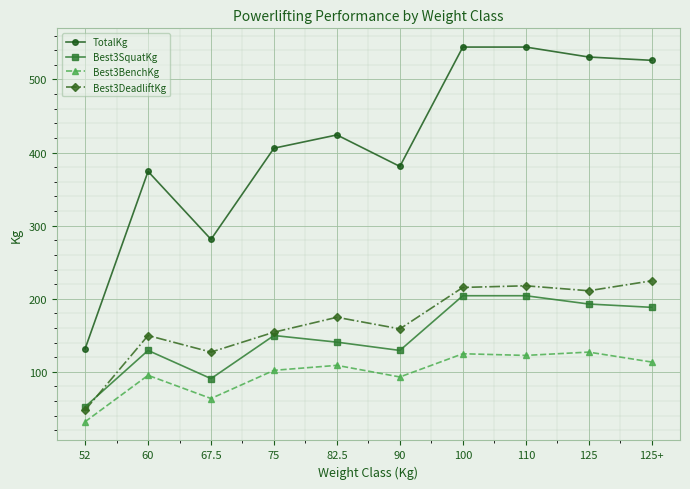

Rank the series by their maximum value, from highest to lowest.

TotalKg, Best3DeadliftKg, Best3SquatKg, Best3BenchKg